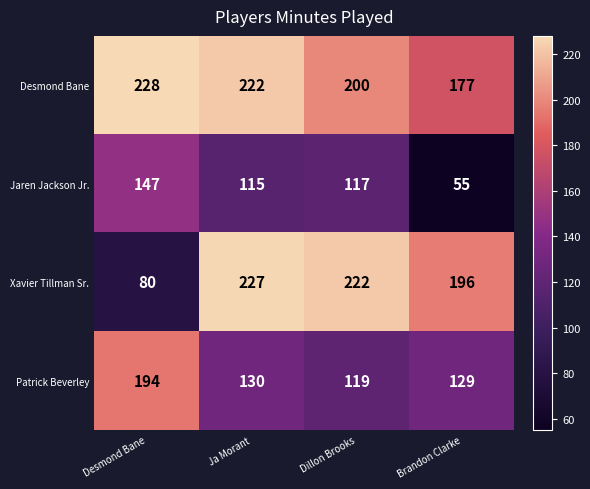

Reading right to left, transcribe all the data shown in this chart.

Desmond Bane: Brandon Clarke=177	Dillon Brooks=200	Ja Morant=222	Desmond Bane=228
Jaren Jackson Jr.: Brandon Clarke=55	Dillon Brooks=117	Ja Morant=115	Desmond Bane=147
Xavier Tillman Sr.: Brandon Clarke=196	Dillon Brooks=222	Ja Morant=227	Desmond Bane=80
Patrick Beverley: Brandon Clarke=129	Dillon Brooks=119	Ja Morant=130	Desmond Bane=194